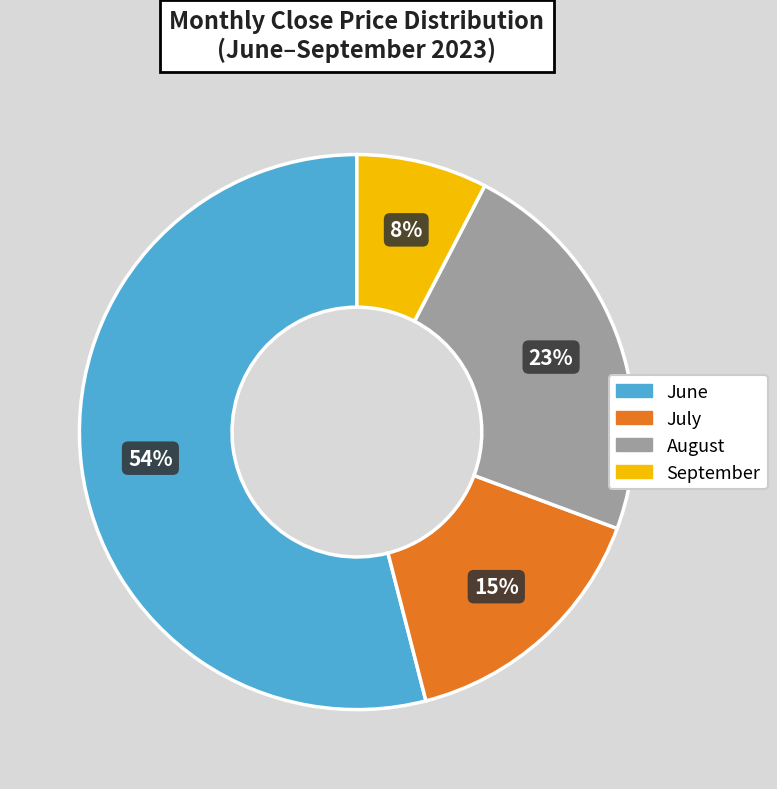

Is there any slice that represents more than half of the pie?

Yes